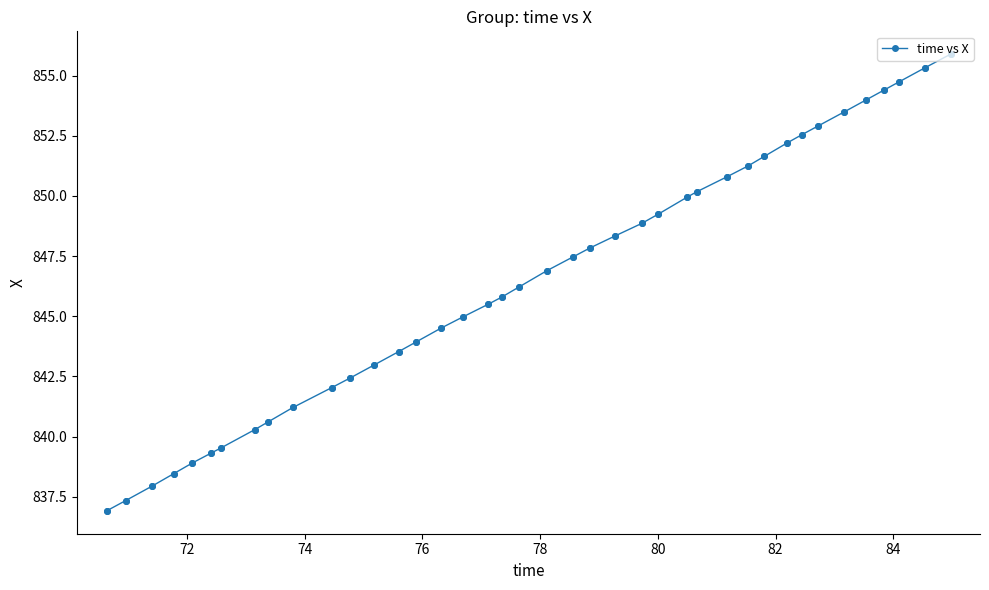

What is the difference between the second highest and second lowest values?

18.0